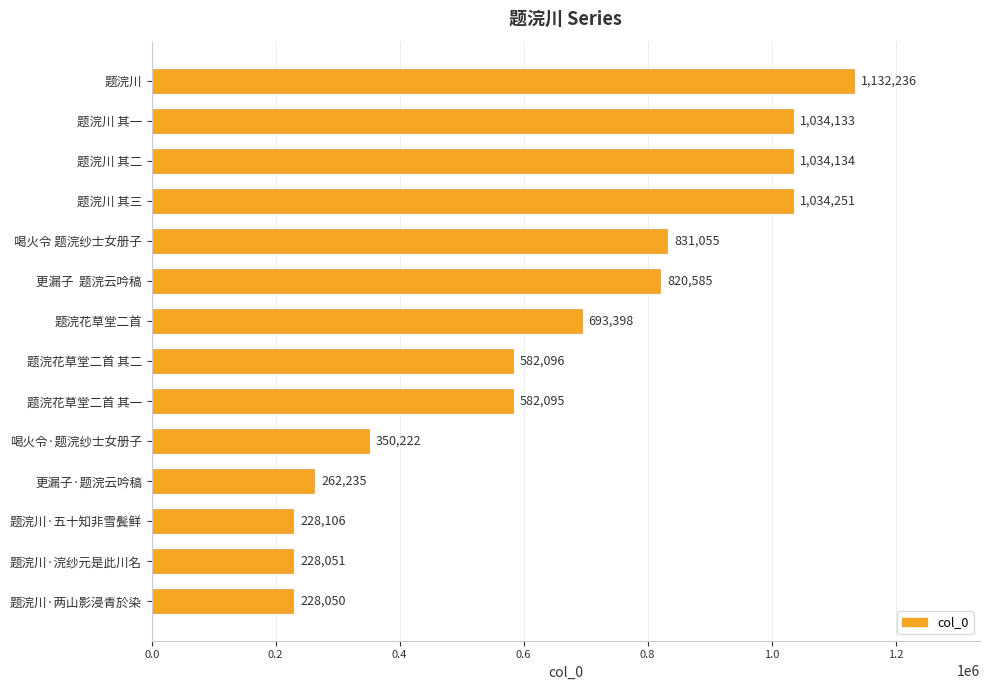

True or false: the data shows 350222 at 喝火令·题浣纱士女册子.

True